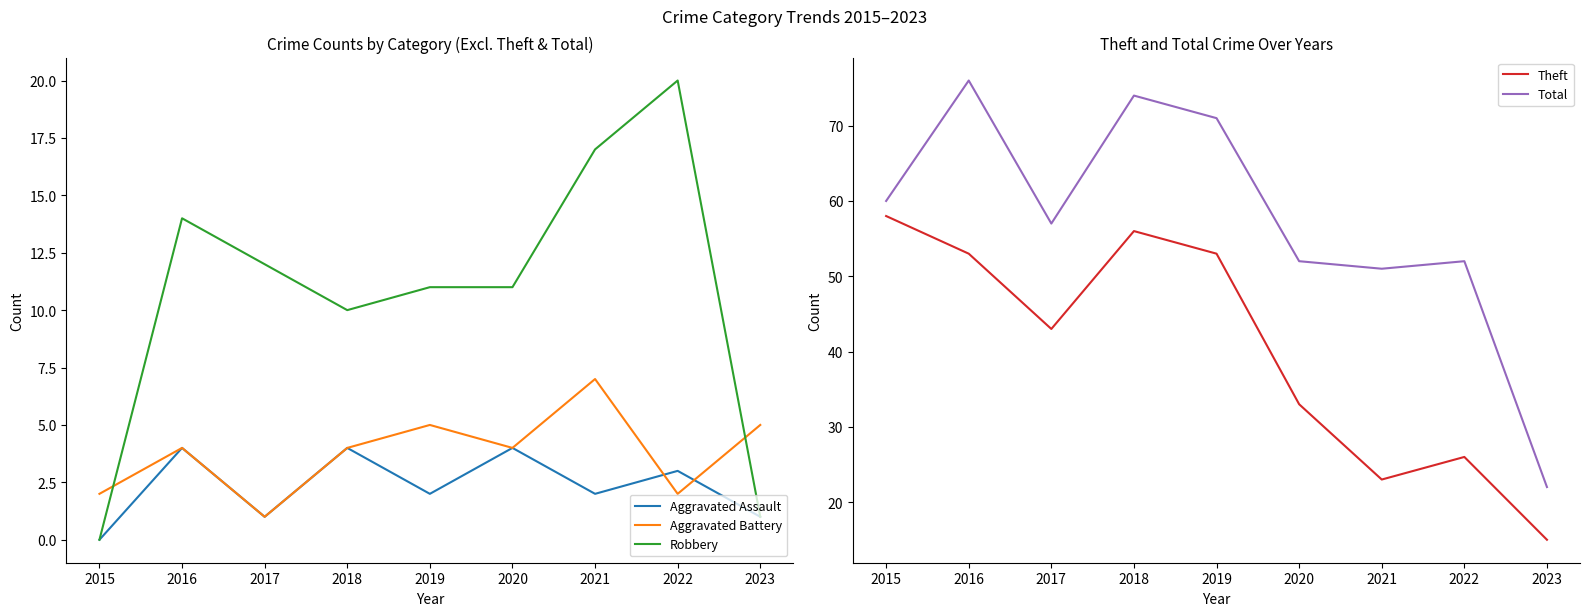

List the labels in order of Theft value, largest first.

2015, 2018, 2016, 2019, 2017, 2020, 2022, 2021, 2023